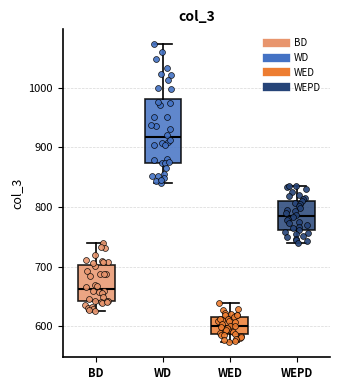

Comparing the boxes themselves (not the whiskers), which one is the tallest?

WD